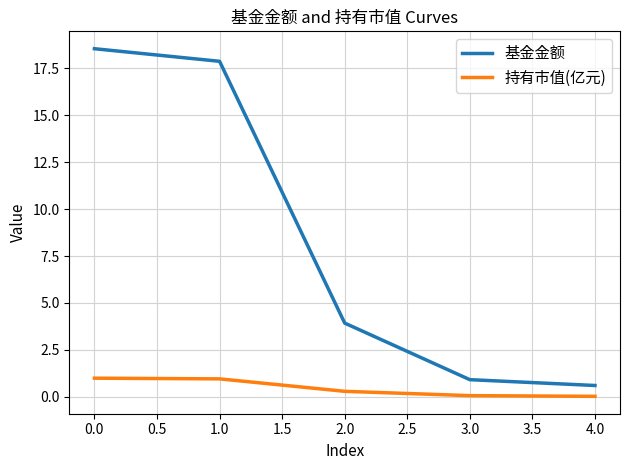

Does the chart have visible grid lines?

Yes